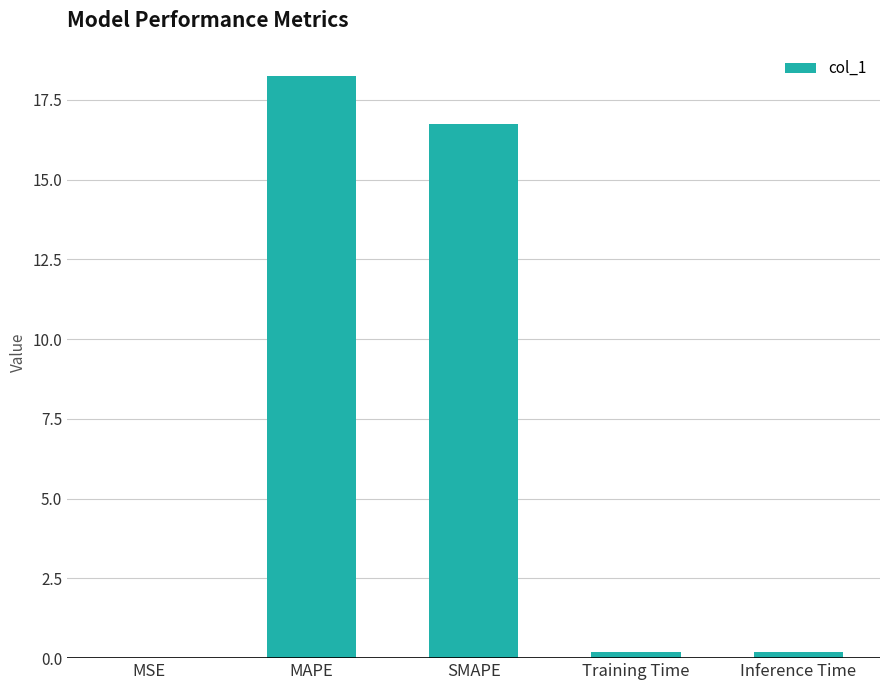

What is the maximum value shown in the chart?

18.3